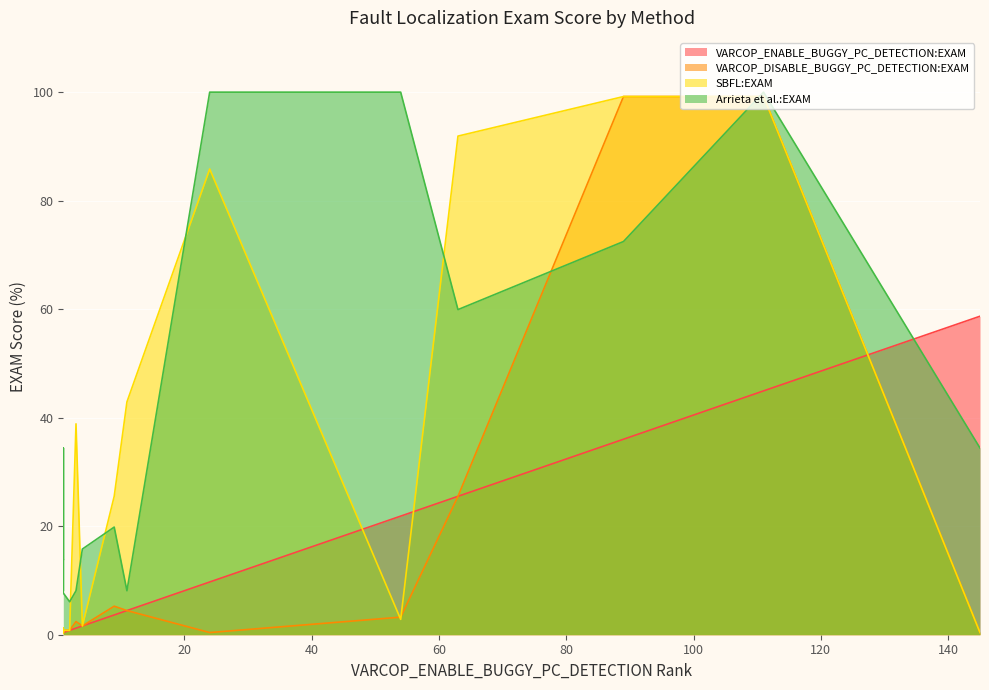

What is the sum of all VARCOP_ENABLE_BUGGY_PC_DETECTION:EXAM values?

211.7